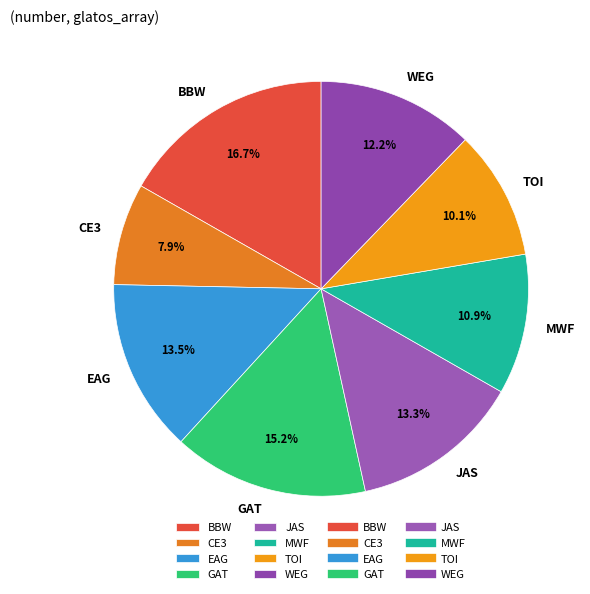

Does WEG account for over 50% of the chart?

No